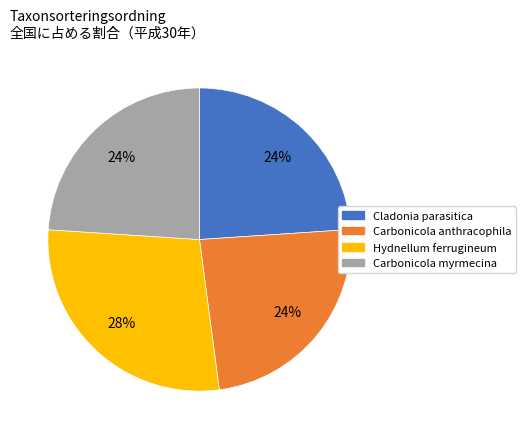

Is the sum of Carbonicola myrmecina and Hydnellum ferrugineum greater than half?

Yes